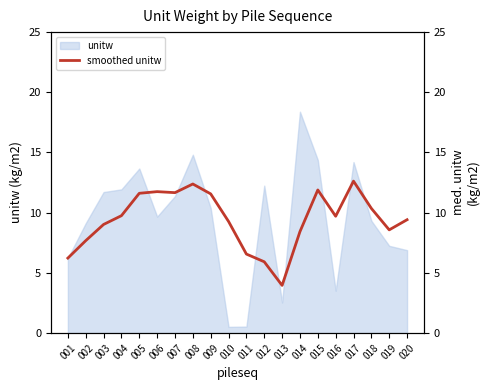

Reading left to right, extract all data points from this chart.

6.2	7.7	9.0	9.7	11.6	11.7	11.7	12.4	11.6	9.3	6.6	5.9	4.0	8.4	11.9	9.7	12.6	10.4	8.6	9.4